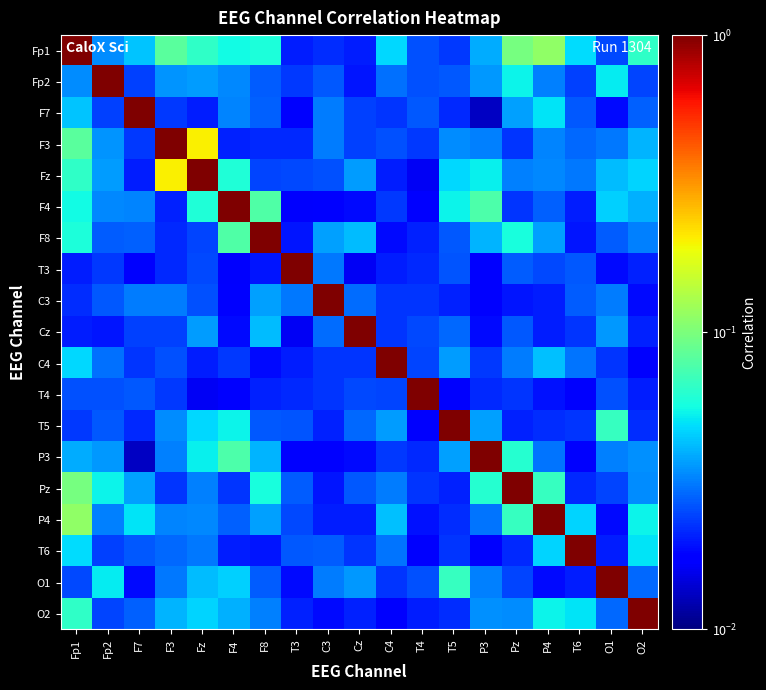

Reading right to left, extract all data points from this chart.

Fp1: O2=0.1	O1=0.0	T6=0.0	P4=0.1	Pz=0.1	P3=0.0	T5=0.0	T4=0.0	C4=0.0	Cz=0.0	C3=0.0	T3=0.0	F8=0.1	F4=0.1	Fz=0.1	F3=0.1	F7=0.0	Fp2=0.0	Fp1=1.0
Fp2: O2=0.0	O1=0.1	T6=0.0	P4=0.0	Pz=0.1	P3=0.0	T5=0.0	T4=0.0	C4=0.0	Cz=0.0	C3=0.0	T3=0.0	F8=0.0	F4=0.0	Fz=0.0	F3=0.0	F7=0.0	Fp2=1.0	Fp1=0.0
F7: O2=0.0	O1=0.0	T6=0.0	P4=0.0	Pz=0.0	P3=0.0	T5=0.0	T4=0.0	C4=0.0	Cz=0.0	C3=0.0	T3=0.0	F8=0.0	F4=0.0	Fz=0.0	F3=0.0	F7=1.0	Fp2=0.0	Fp1=0.0
F3: O2=0.0	O1=0.0	T6=0.0	P4=0.0	Pz=0.0	P3=0.0	T5=0.0	T4=0.0	C4=0.0	Cz=0.0	C3=0.0	T3=0.0	F8=0.0	F4=0.0	Fz=0.2	F3=1.0	F7=0.0	Fp2=0.0	Fp1=0.1
Fz: O2=0.0	O1=0.0	T6=0.0	P4=0.0	Pz=0.0	P3=0.1	T5=0.0	T4=0.0	C4=0.0	Cz=0.0	C3=0.0	T3=0.0	F8=0.0	F4=0.1	Fz=1.0	F3=0.2	F7=0.0	Fp2=0.0	Fp1=0.1
F4: O2=0.0	O1=0.0	T6=0.0	P4=0.0	Pz=0.0	P3=0.1	T5=0.1	T4=0.0	C4=0.0	Cz=0.0	C3=0.0	T3=0.0	F8=0.1	F4=1.0	Fz=0.1	F3=0.0	F7=0.0	Fp2=0.0	Fp1=0.1
F8: O2=0.0	O1=0.0	T6=0.0	P4=0.0	Pz=0.1	P3=0.0	T5=0.0	T4=0.0	C4=0.0	Cz=0.0	C3=0.0	T3=0.0	F8=1.0	F4=0.1	Fz=0.0	F3=0.0	F7=0.0	Fp2=0.0	Fp1=0.1
T3: O2=0.0	O1=0.0	T6=0.0	P4=0.0	Pz=0.0	P3=0.0	T5=0.0	T4=0.0	C4=0.0	Cz=0.0	C3=0.0	T3=1.0	F8=0.0	F4=0.0	Fz=0.0	F3=0.0	F7=0.0	Fp2=0.0	Fp1=0.0
C3: O2=0.0	O1=0.0	T6=0.0	P4=0.0	Pz=0.0	P3=0.0	T5=0.0	T4=0.0	C4=0.0	Cz=0.0	C3=1.0	T3=0.0	F8=0.0	F4=0.0	Fz=0.0	F3=0.0	F7=0.0	Fp2=0.0	Fp1=0.0
Cz: O2=0.0	O1=0.0	T6=0.0	P4=0.0	Pz=0.0	P3=0.0	T5=0.0	T4=0.0	C4=0.0	Cz=1.0	C3=0.0	T3=0.0	F8=0.0	F4=0.0	Fz=0.0	F3=0.0	F7=0.0	Fp2=0.0	Fp1=0.0
C4: O2=0.0	O1=0.0	T6=0.0	P4=0.0	Pz=0.0	P3=0.0	T5=0.0	T4=0.0	C4=1.0	Cz=0.0	C3=0.0	T3=0.0	F8=0.0	F4=0.0	Fz=0.0	F3=0.0	F7=0.0	Fp2=0.0	Fp1=0.0
T4: O2=0.0	O1=0.0	T6=0.0	P4=0.0	Pz=0.0	P3=0.0	T5=0.0	T4=1.0	C4=0.0	Cz=0.0	C3=0.0	T3=0.0	F8=0.0	F4=0.0	Fz=0.0	F3=0.0	F7=0.0	Fp2=0.0	Fp1=0.0
T5: O2=0.0	O1=0.1	T6=0.0	P4=0.0	Pz=0.0	P3=0.0	T5=1.0	T4=0.0	C4=0.0	Cz=0.0	C3=0.0	T3=0.0	F8=0.0	F4=0.1	Fz=0.0	F3=0.0	F7=0.0	Fp2=0.0	Fp1=0.0
P3: O2=0.0	O1=0.0	T6=0.0	P4=0.0	Pz=0.1	P3=1.0	T5=0.0	T4=0.0	C4=0.0	Cz=0.0	C3=0.0	T3=0.0	F8=0.0	F4=0.1	Fz=0.1	F3=0.0	F7=0.0	Fp2=0.0	Fp1=0.0
Pz: O2=0.0	O1=0.0	T6=0.0	P4=0.1	Pz=1.0	P3=0.1	T5=0.0	T4=0.0	C4=0.0	Cz=0.0	C3=0.0	T3=0.0	F8=0.1	F4=0.0	Fz=0.0	F3=0.0	F7=0.0	Fp2=0.1	Fp1=0.1
P4: O2=0.1	O1=0.0	T6=0.0	P4=1.0	Pz=0.1	P3=0.0	T5=0.0	T4=0.0	C4=0.0	Cz=0.0	C3=0.0	T3=0.0	F8=0.0	F4=0.0	Fz=0.0	F3=0.0	F7=0.0	Fp2=0.0	Fp1=0.1
T6: O2=0.0	O1=0.0	T6=1.0	P4=0.0	Pz=0.0	P3=0.0	T5=0.0	T4=0.0	C4=0.0	Cz=0.0	C3=0.0	T3=0.0	F8=0.0	F4=0.0	Fz=0.0	F3=0.0	F7=0.0	Fp2=0.0	Fp1=0.0
O1: O2=0.0	O1=1.0	T6=0.0	P4=0.0	Pz=0.0	P3=0.0	T5=0.1	T4=0.0	C4=0.0	Cz=0.0	C3=0.0	T3=0.0	F8=0.0	F4=0.0	Fz=0.0	F3=0.0	F7=0.0	Fp2=0.1	Fp1=0.0
O2: O2=1.0	O1=0.0	T6=0.0	P4=0.1	Pz=0.0	P3=0.0	T5=0.0	T4=0.0	C4=0.0	Cz=0.0	C3=0.0	T3=0.0	F8=0.0	F4=0.0	Fz=0.0	F3=0.0	F7=0.0	Fp2=0.0	Fp1=0.1